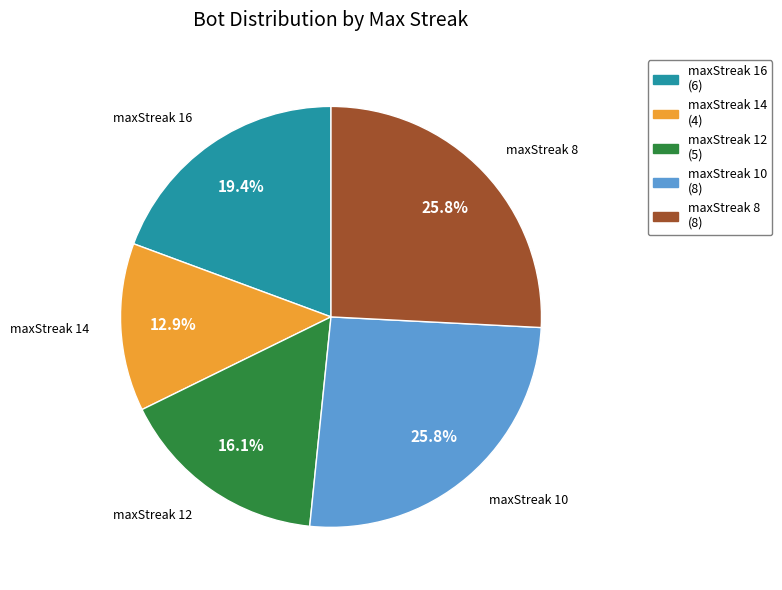

Does any single category account for the majority?

No